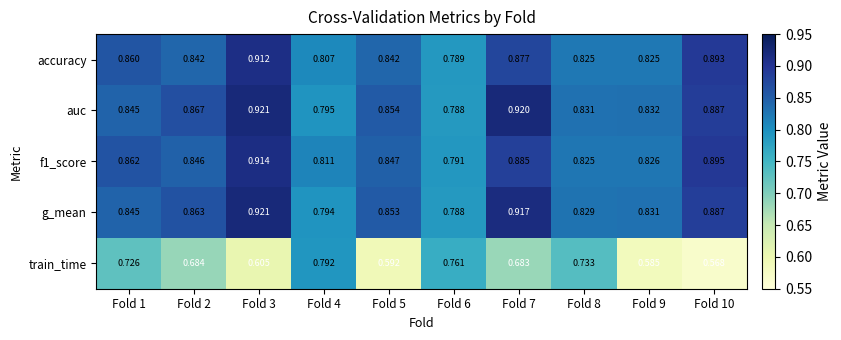

What is the spread (max minus min) of values at Fold 9?

0.2